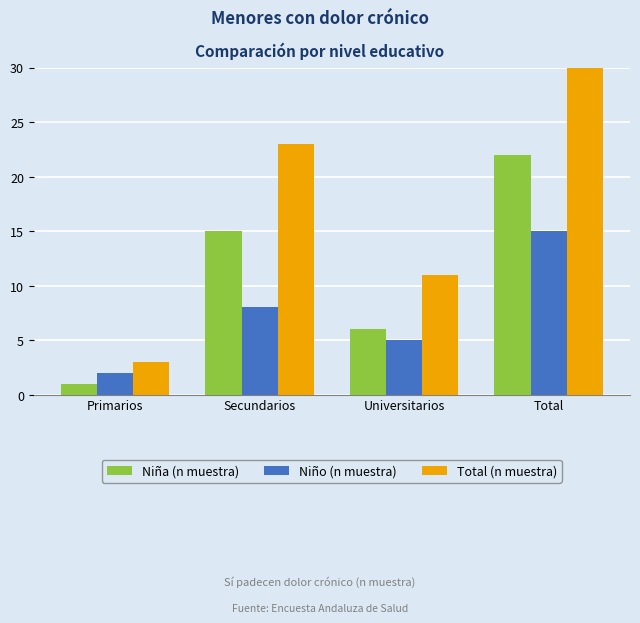

Rank the series at Total from highest to lowest value.

Total (n muestra), Niña (n muestra), Niño (n muestra)